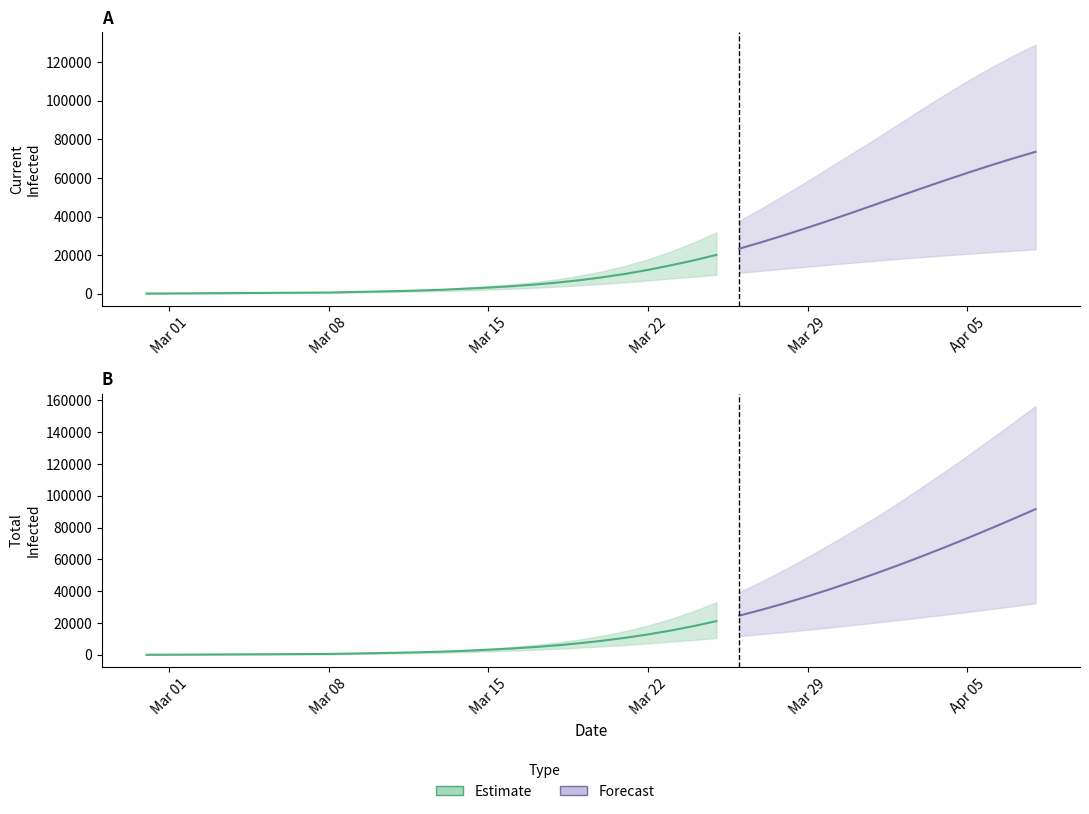

True or false: predicted_current_infected_mean and predicted_current_infected_upper cross at least once.

False